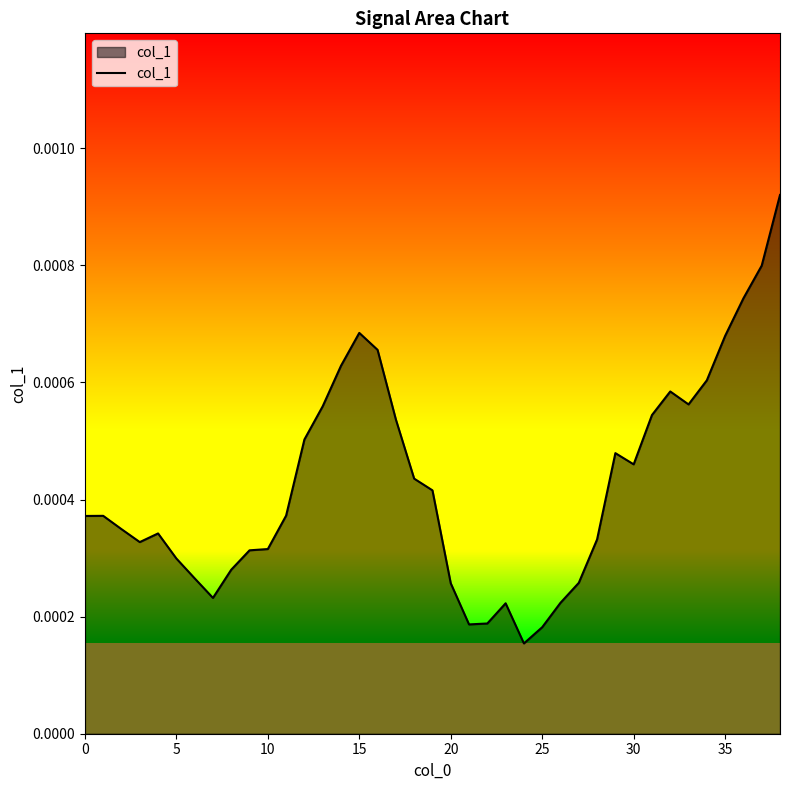

Does the chart display data point markers on the line(s)?

No